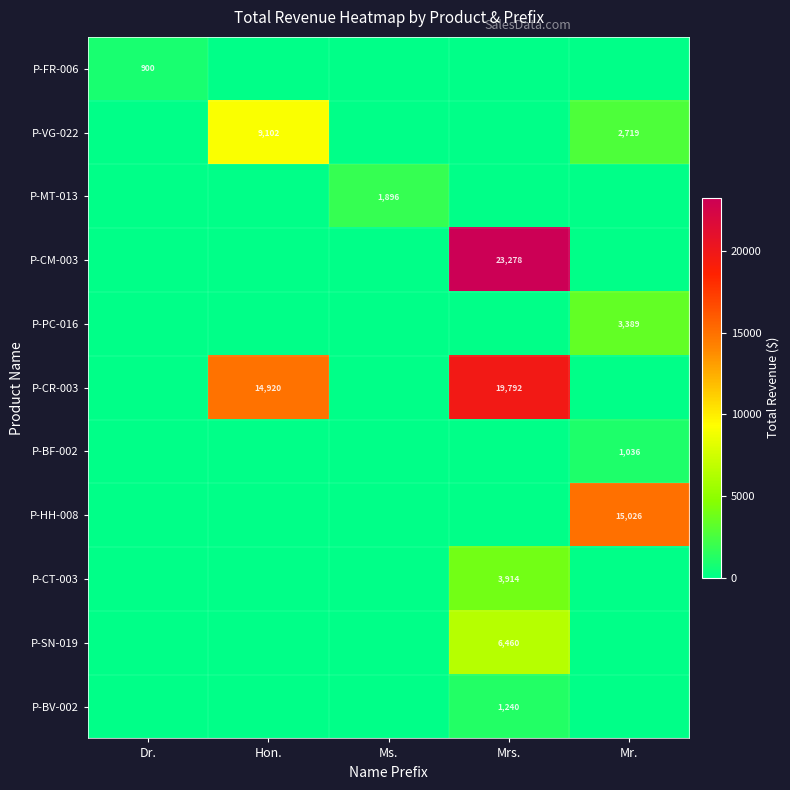

Count the number of categories in the chart.

5